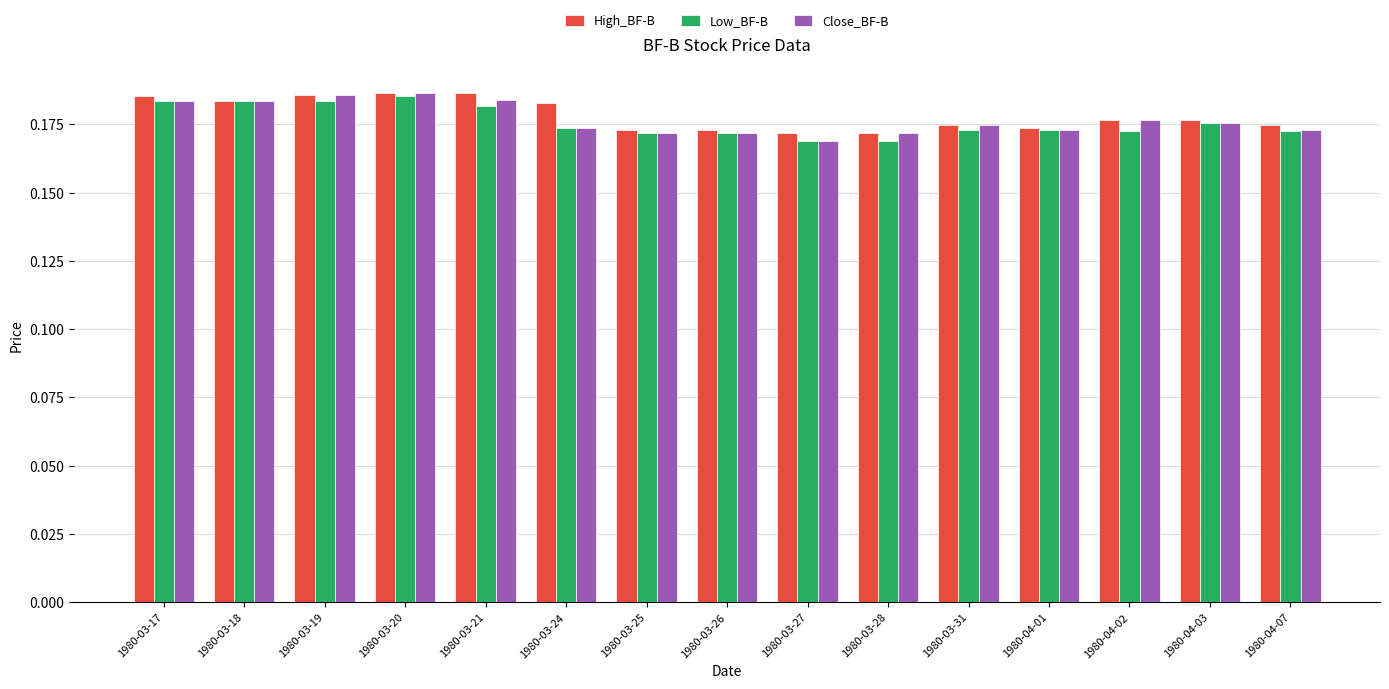

What position from the left is 1980-04-02?

13